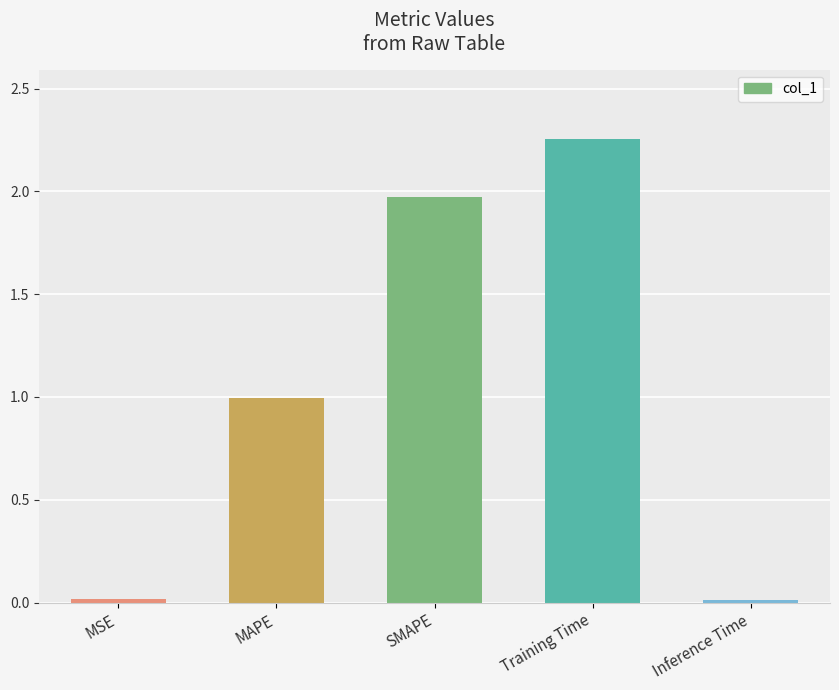

What value does the data have at MAPE?

1.0